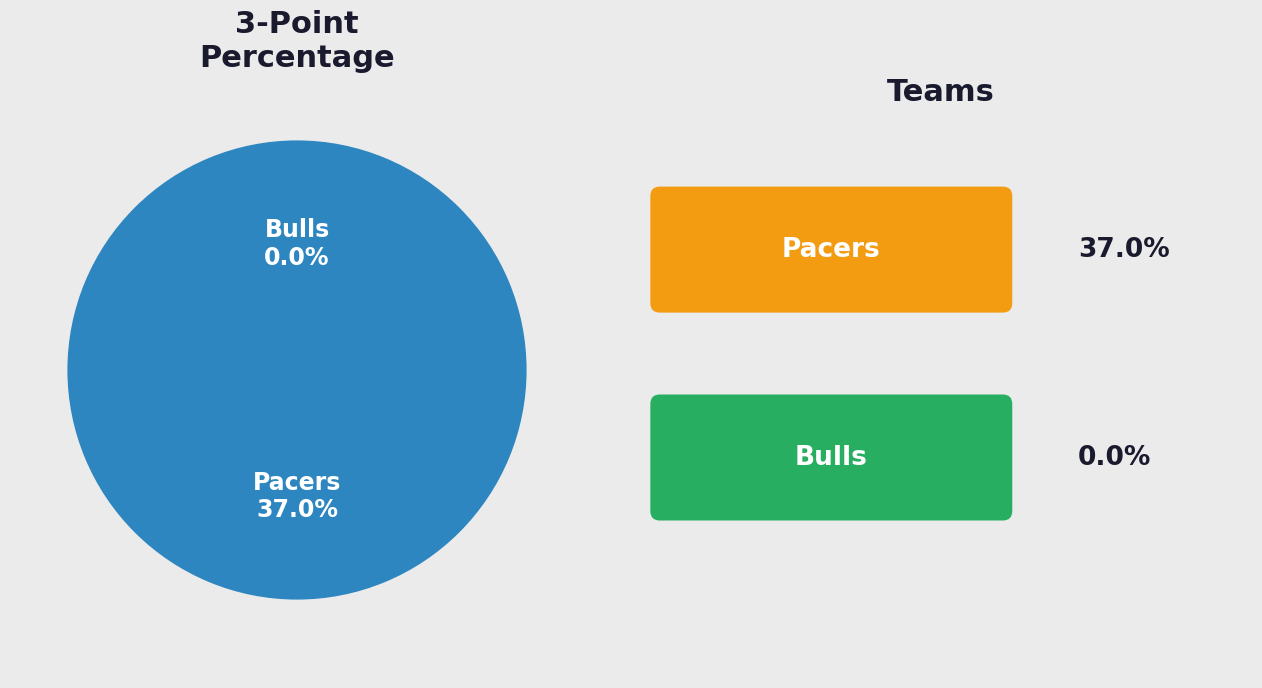

Is Pacers the majority of the pie?

Yes